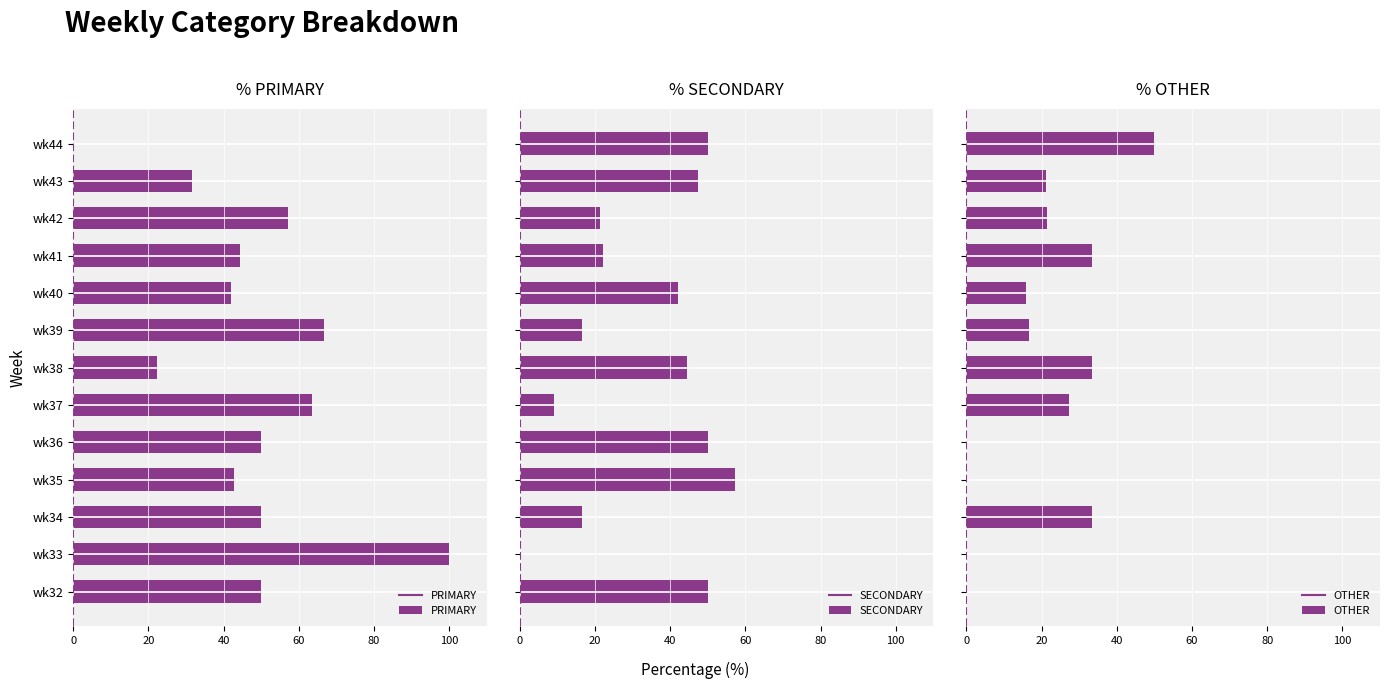

Is the value of SECONDARY at 20 greater than the value of OTHER at 0?

No